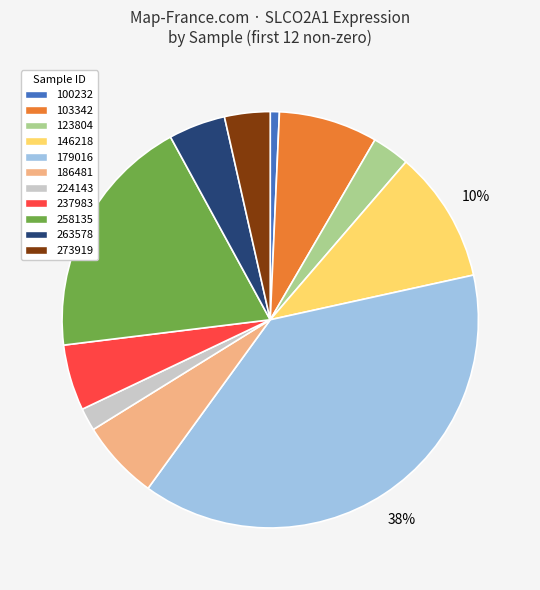

What is the largest slice in the pie chart?

179016